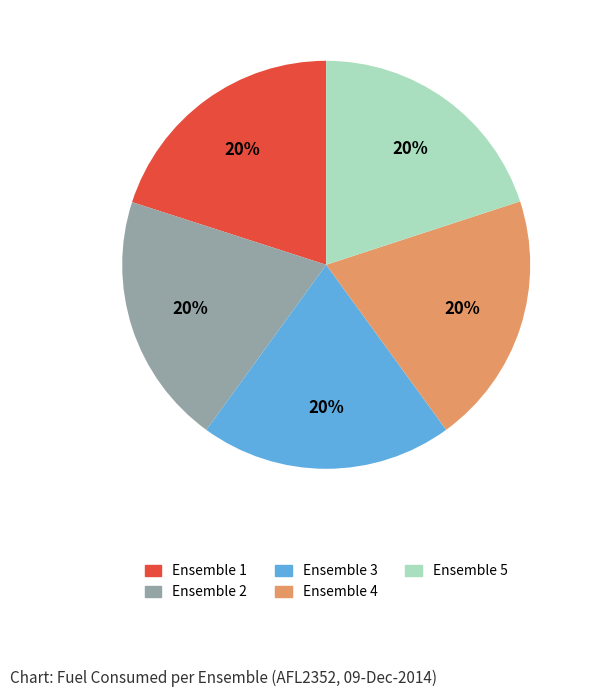

Does any single category account for the majority?

No